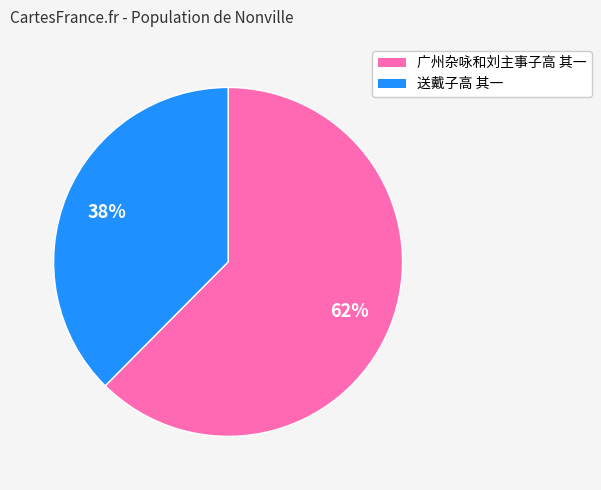

Do 广州杂咏和刘主事子高 其一 and 送戴子高 其一 together represent more than half of the pie?

Yes